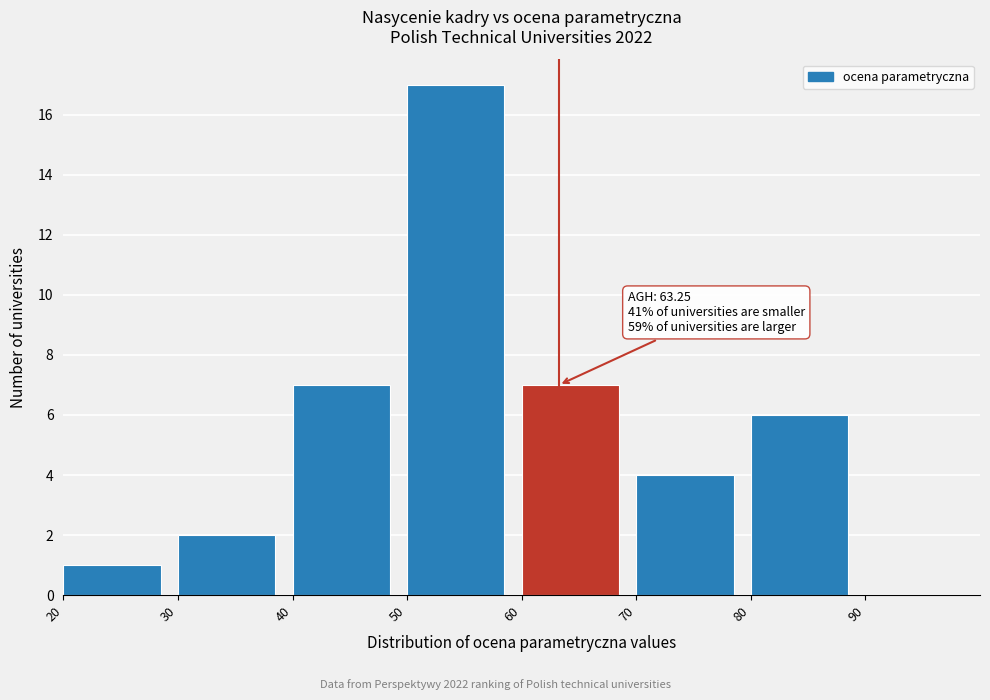

Over which range of the x-axis is the bar tallest?

50 to 60